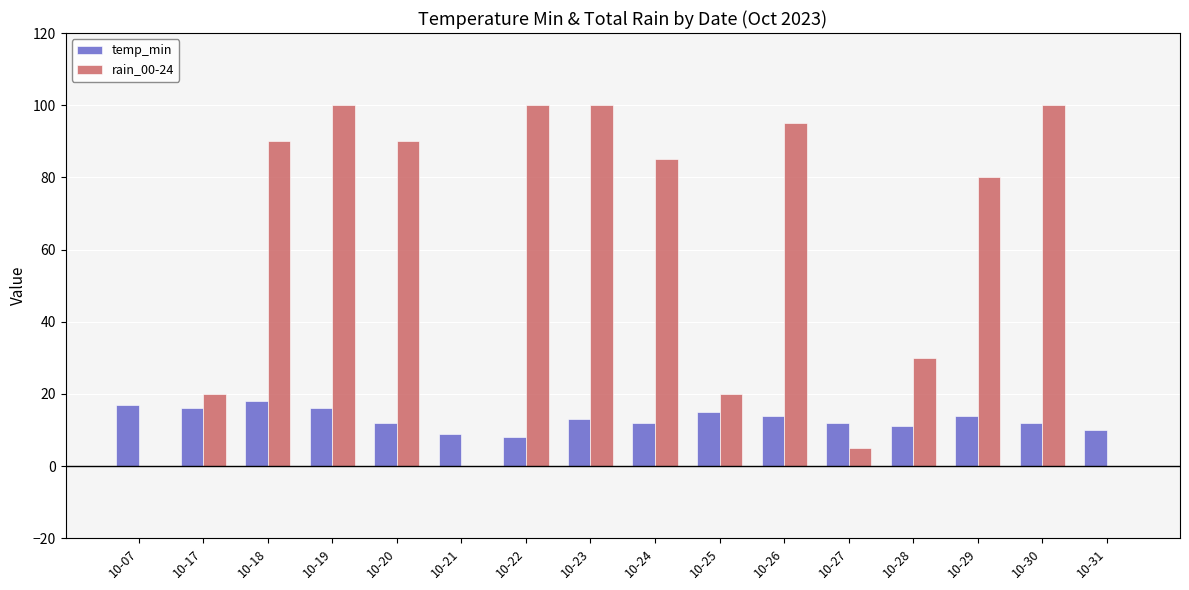

True or false: temp_min has a value of 3 at 10-29.

False